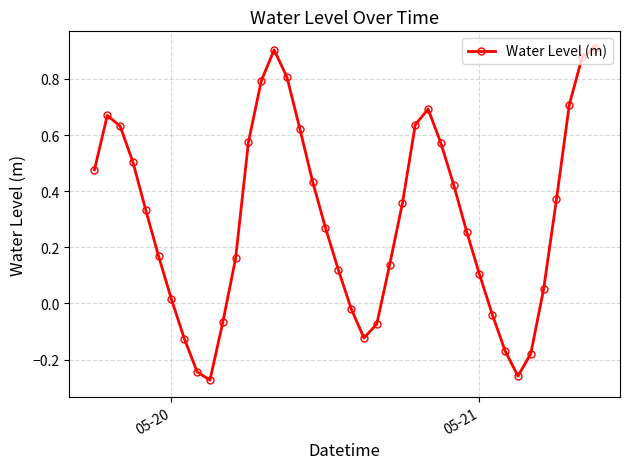

True or false: the data has more than 0 interior local peaks.

True